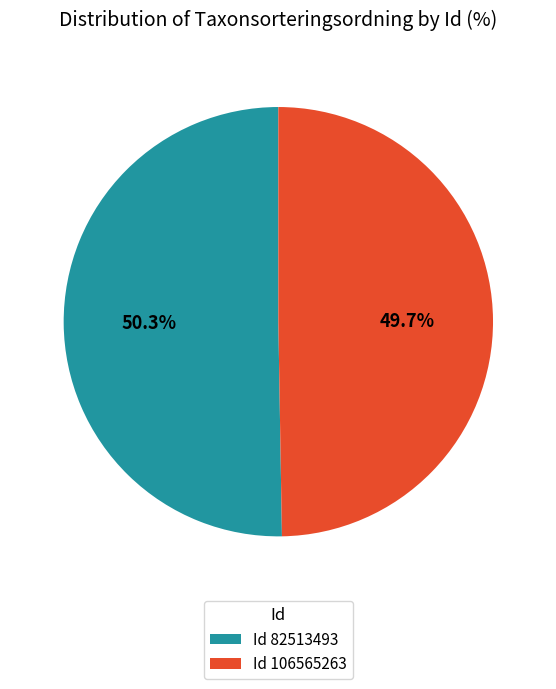

Which slice is the smallest?

Id 106565263